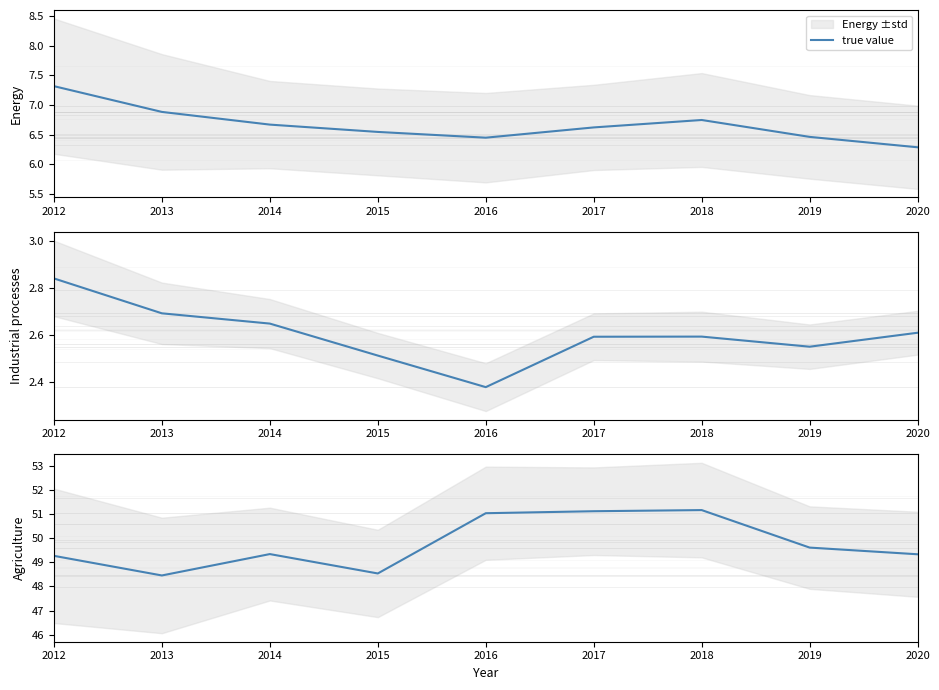

What is the greatest value displayed?

51.2